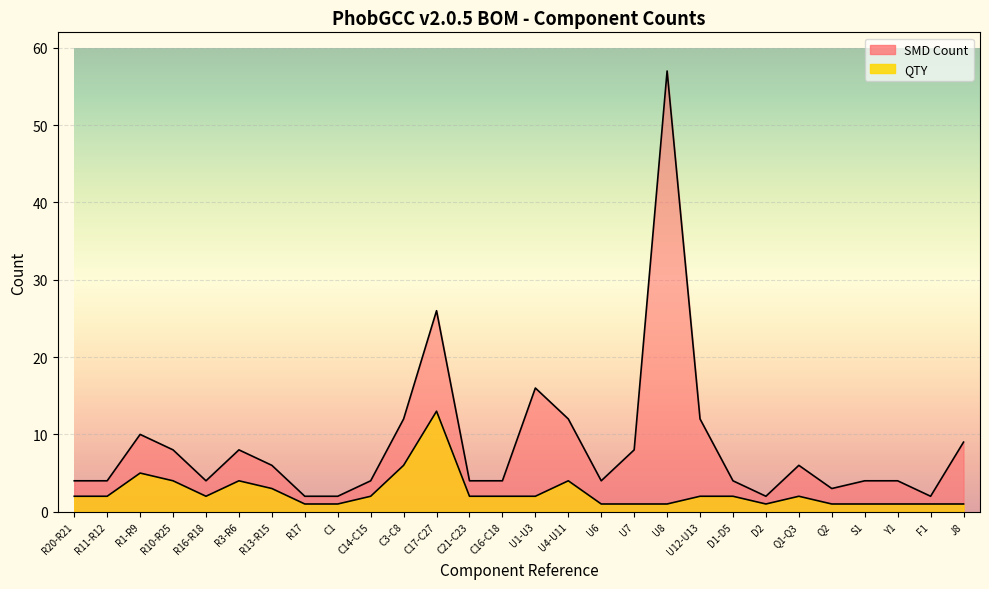

Reading right to left, what are all the values shown in this chart?

SMD Count: J8=9	F1=2	Y1=4	S1=4	Q2=3	Q1-Q3=6	D2=2	D1-D5=4	U12-U13=12	U8=57	U7=8	U6=4	U4-U11=12	U1-U3=16	C16-C18=4	C21-C23=4	C17-C27=26	C3-C8=12	C14-C15=4	C1=2	R17=2	R13-R15=6	R3-R6=8	R16-R18=4	R10-R25=8	R1-R9=10	R11-R12=4	R20-R21=4
QTY: J8=1	F1=1	Y1=1	S1=1	Q2=1	Q1-Q3=2	D2=1	D1-D5=2	U12-U13=2	U8=1	U7=1	U6=1	U4-U11=4	U1-U3=2	C16-C18=2	C21-C23=2	C17-C27=13	C3-C8=6	C14-C15=2	C1=1	R17=1	R13-R15=3	R3-R6=4	R16-R18=2	R10-R25=4	R1-R9=5	R11-R12=2	R20-R21=2